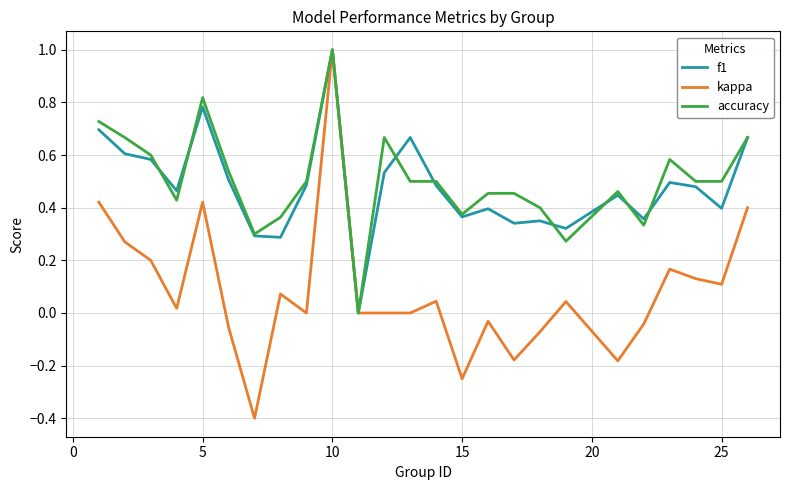

What is the greatest value displayed?

1.0